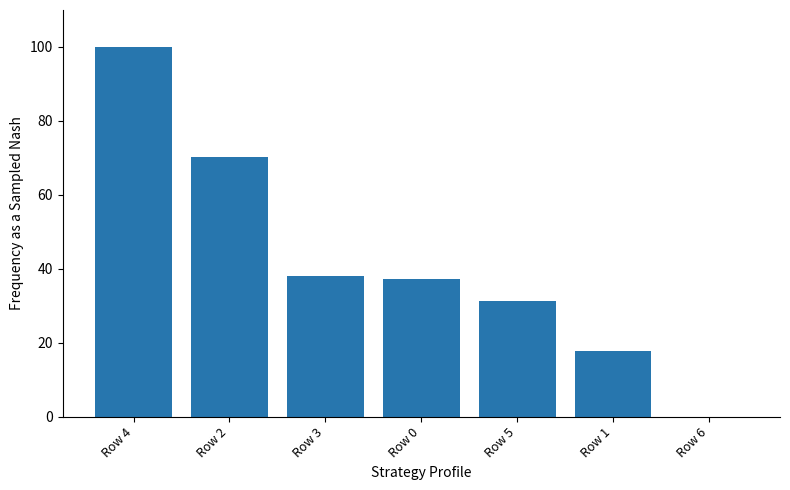

What is the sum of the values at Row 2 and Row 1?

88.0